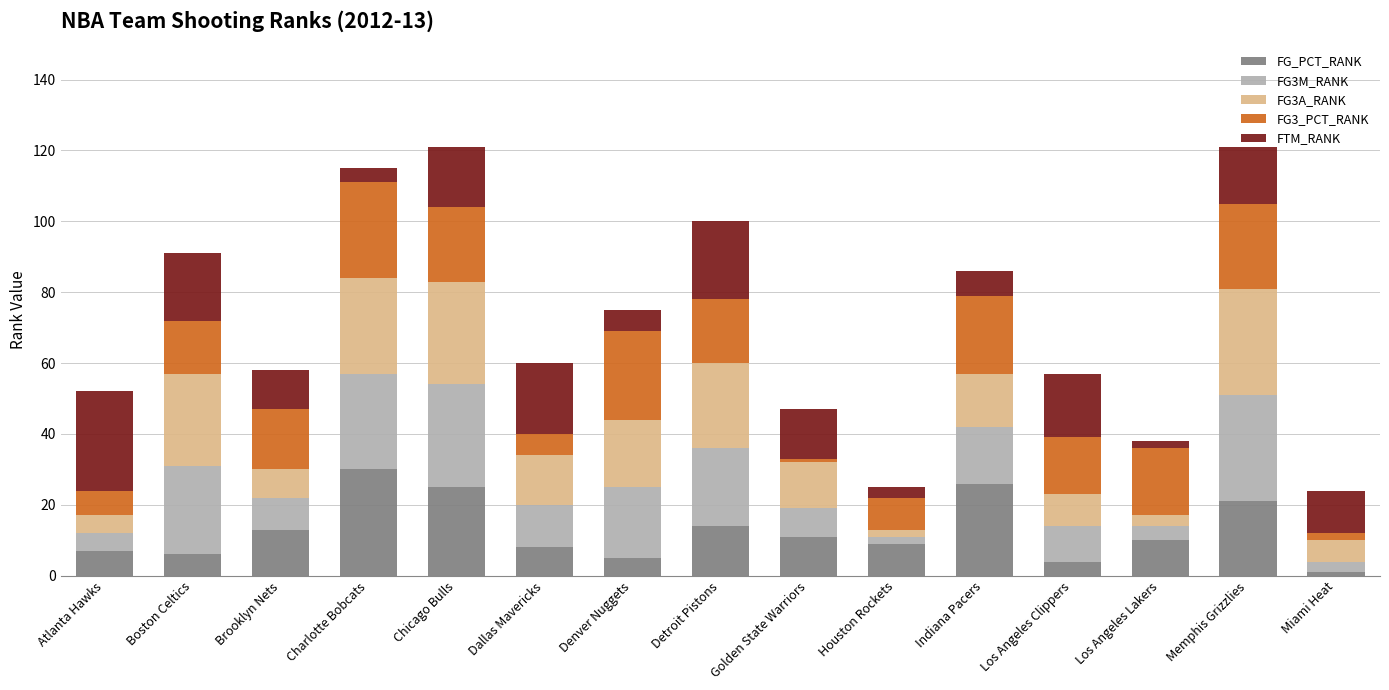

What position from the right is Los Angeles Lakers?

3